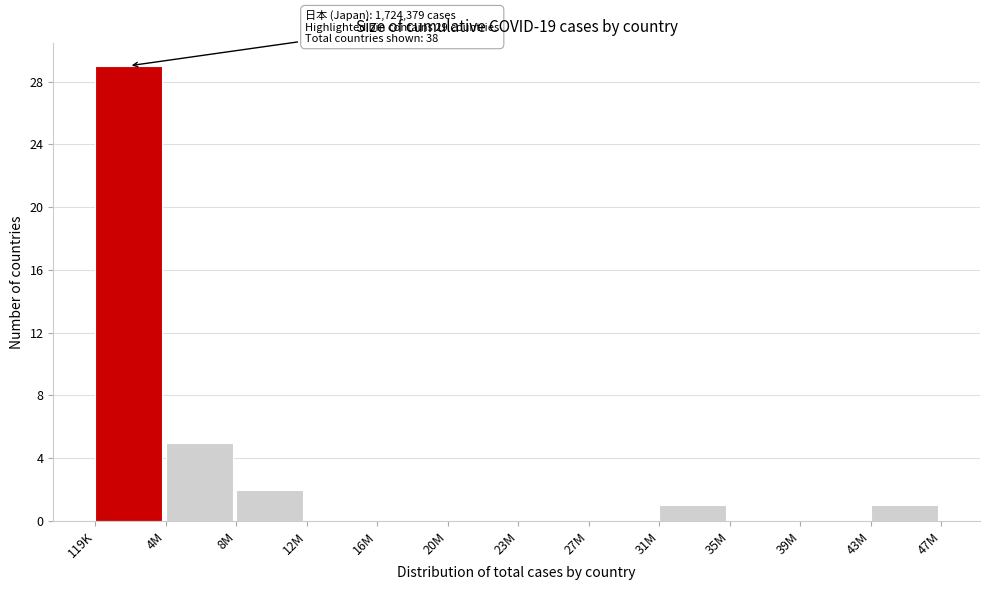

Reading left to right, transcribe all the data shown in this chart.

119K=29	4M=5	8M=2	12M=0	16M=0	20M=0	23M=0	27M=0	31M=1	35M=0	39M=0	43M=1